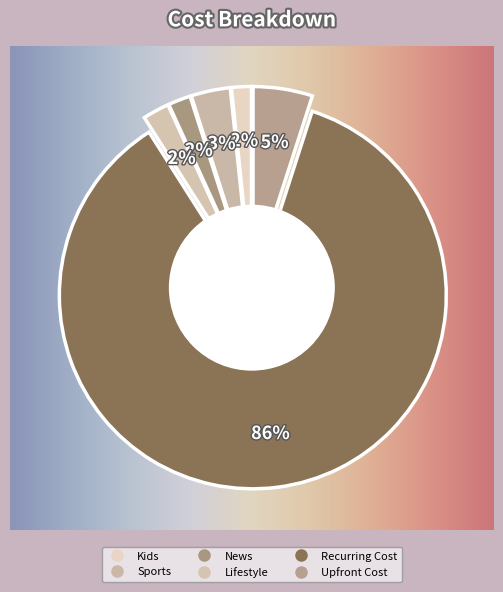

Approximately how many times larger is the value at Upfront Cost compared to Sports?

1.5